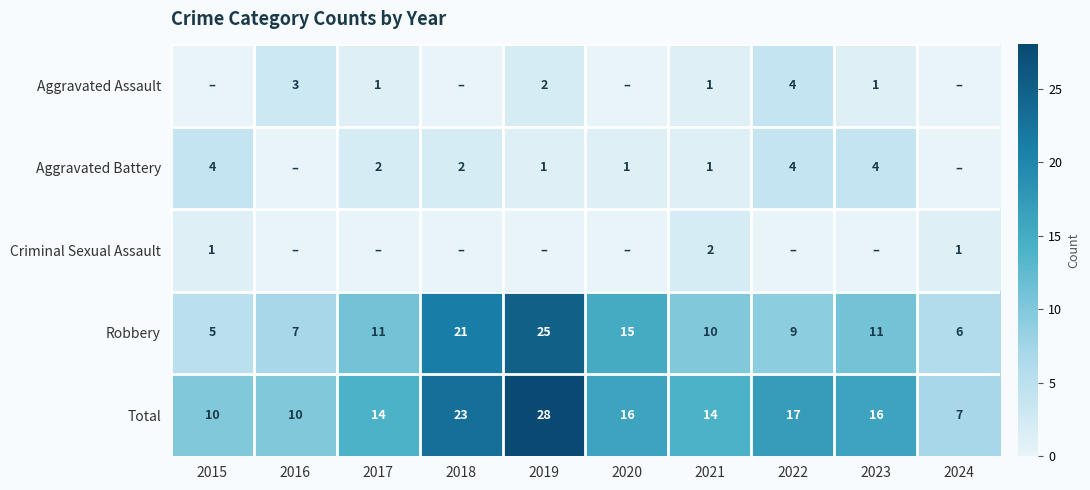

How many values in the Criminal Sexual Assault series exceed 0?

3